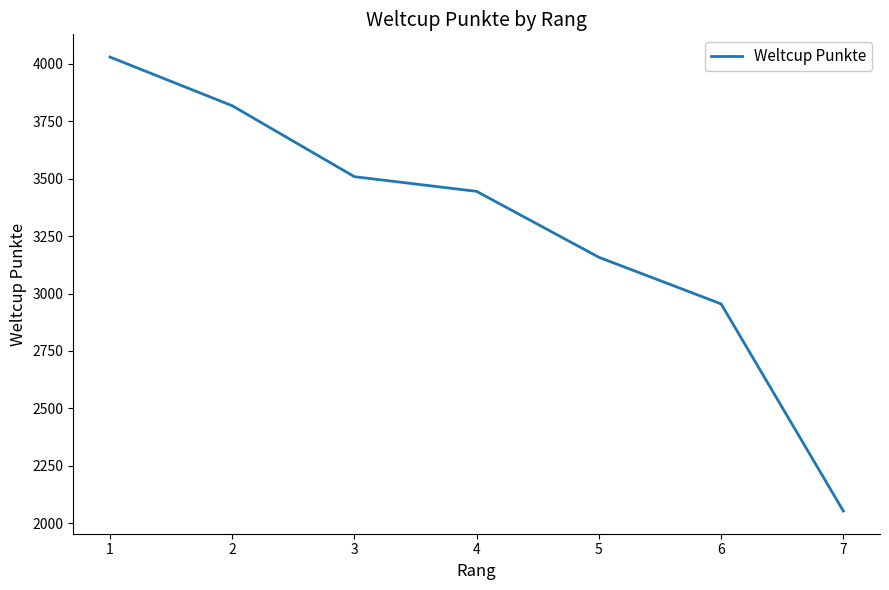

Is it true that the value at 5 is 3158?

True